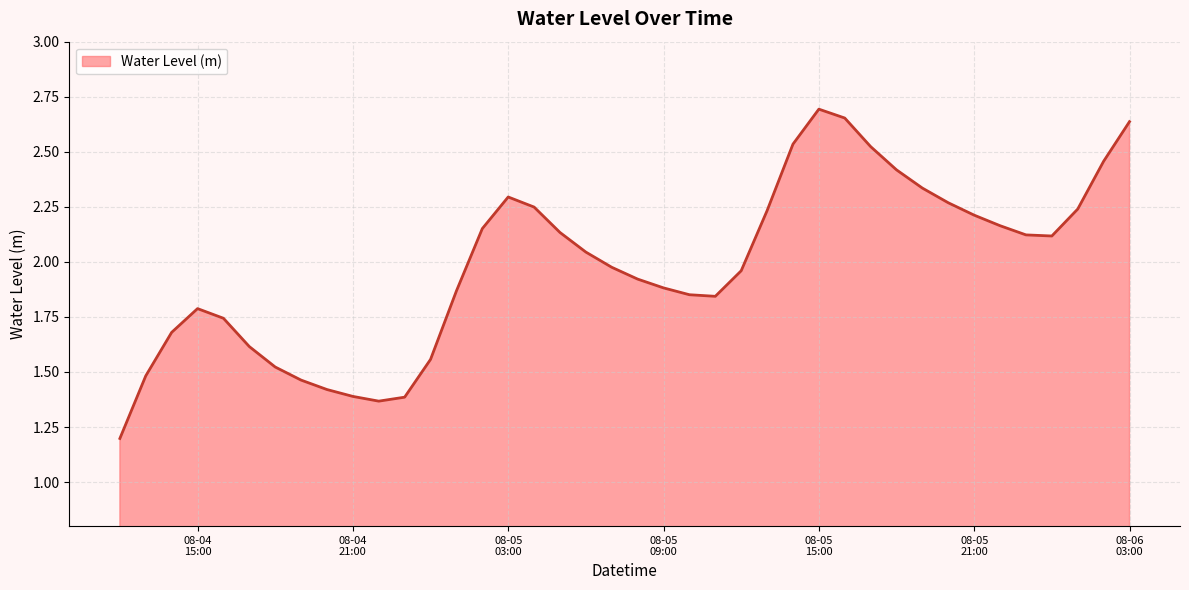

How many lines are shown in the chart?

1